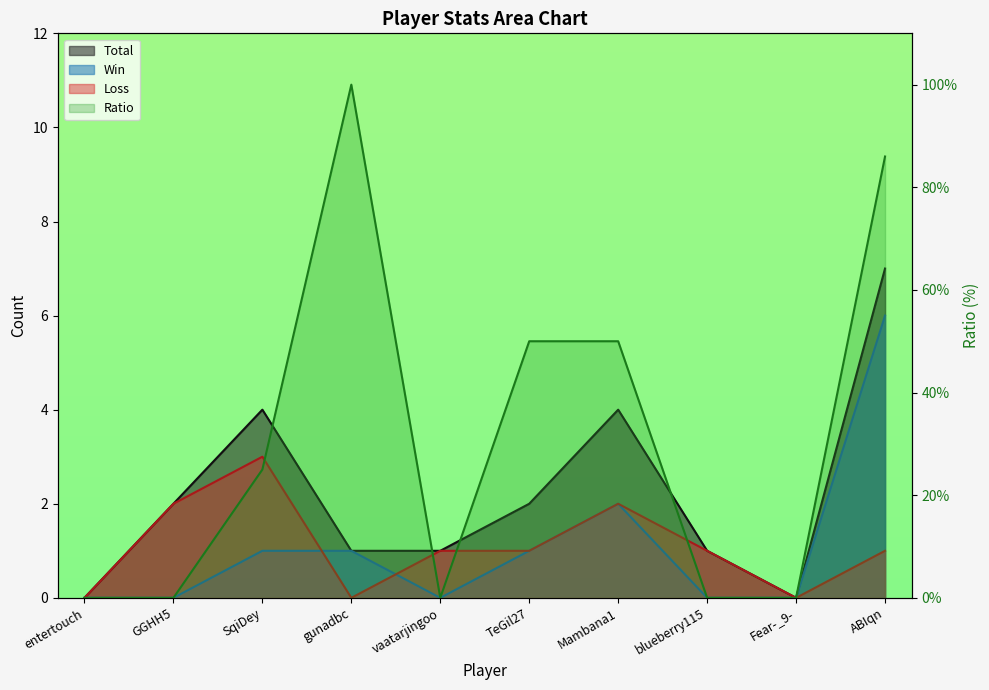

What value does the Total series have at GGHH5?

2